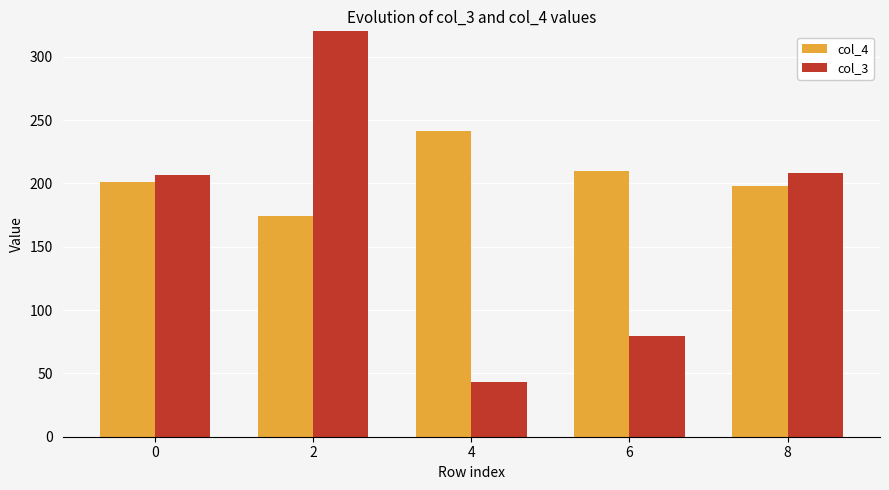

How many values in the col_3 series exceed 206?

3